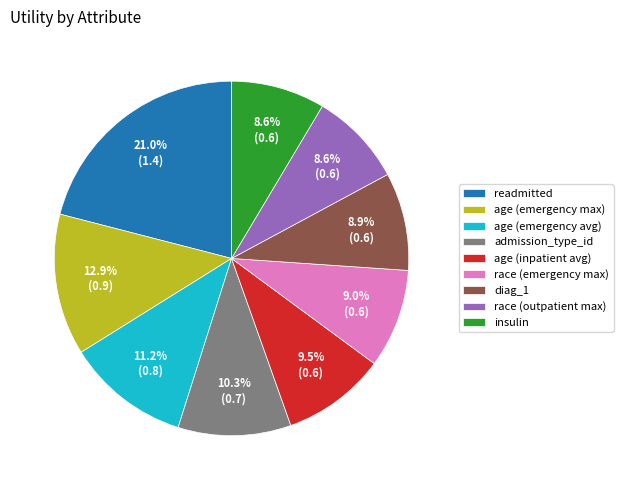

What is the largest slice in the pie chart?

readmitted